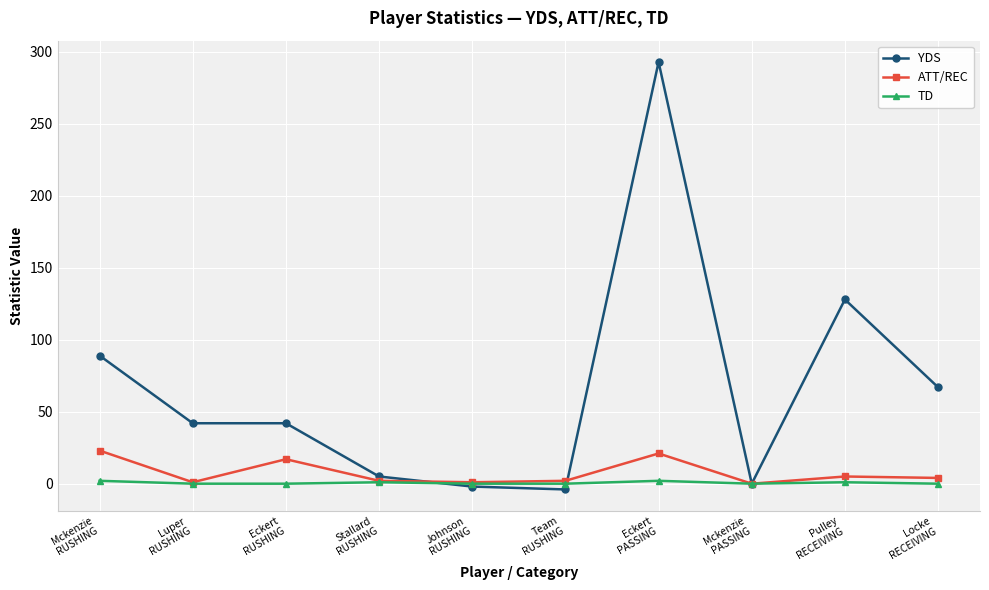

Does the chart have visible grid lines?

Yes